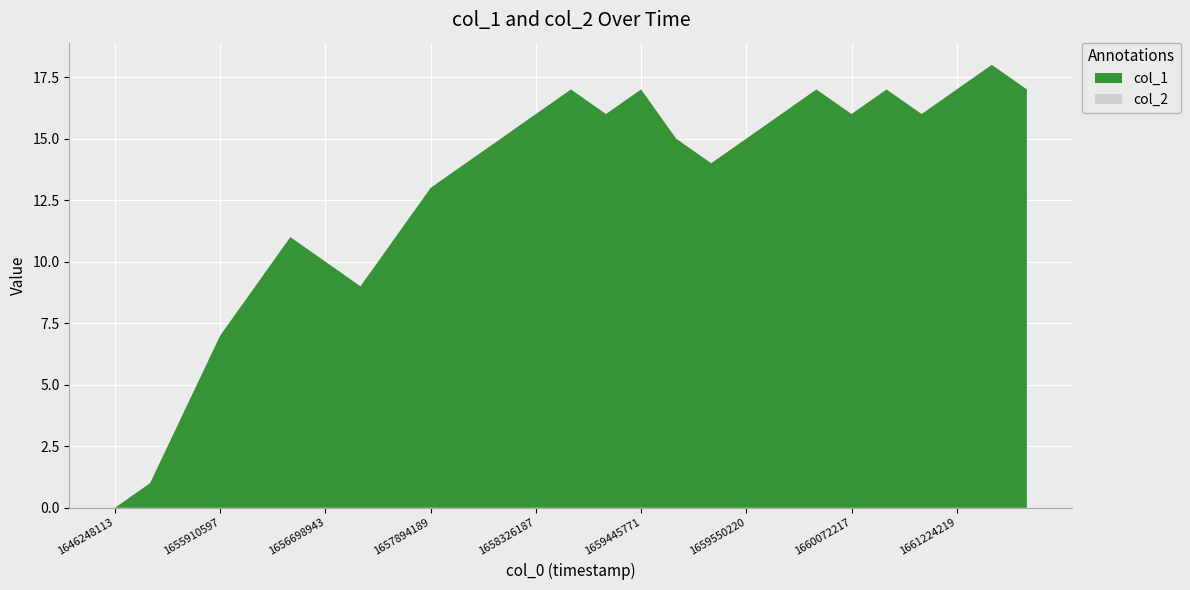

Reading right to left, extract all data points from this chart.

col_1: 17	18	17	16	17	16	17	16	15	14	15	17	16	17	16	15	14	13	11	9	10	11	9	7	4	1	0
col_2: 0	0	0	0	0	0	0	0	0	0	0	0	0	0	0	0	0	0	0	0	0	0	0	0	0	0	0